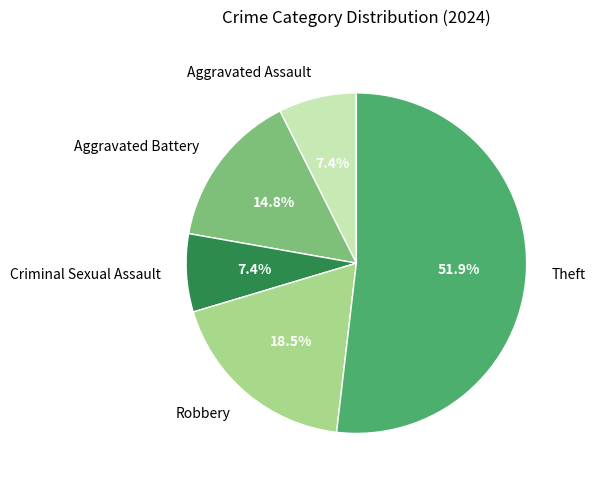

Count the number of slices in the pie.

5